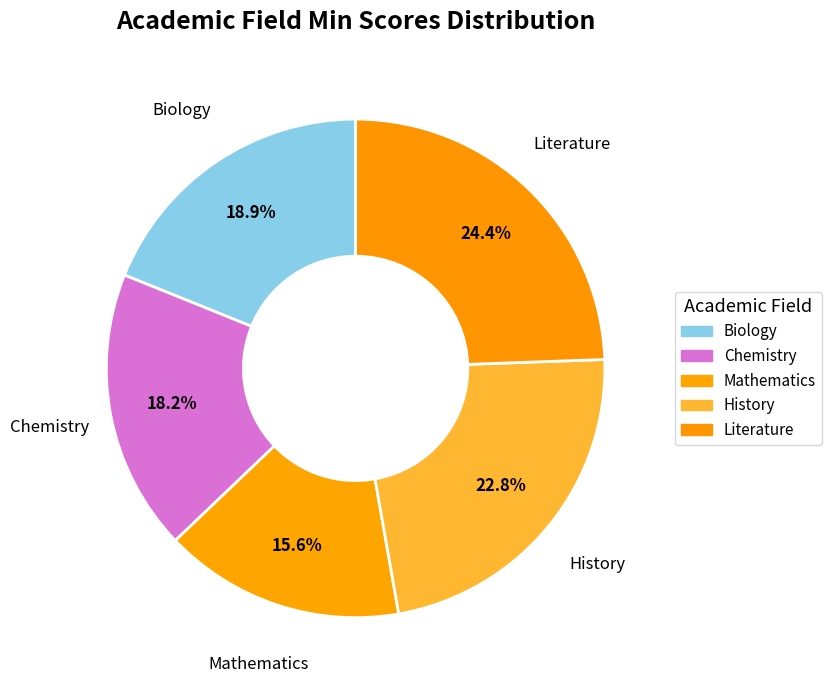

Which category has the biggest portion of the pie?

Literature